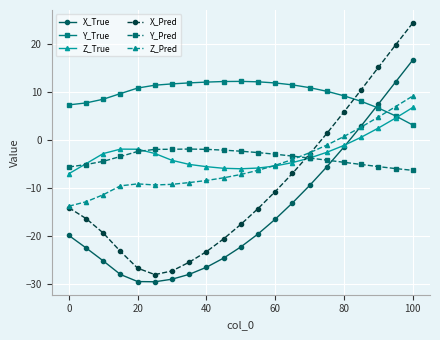

What are all the series names shown in the legend?

X_True, Y_True, Z_True, X_Pred, Y_Pred, Z_Pred